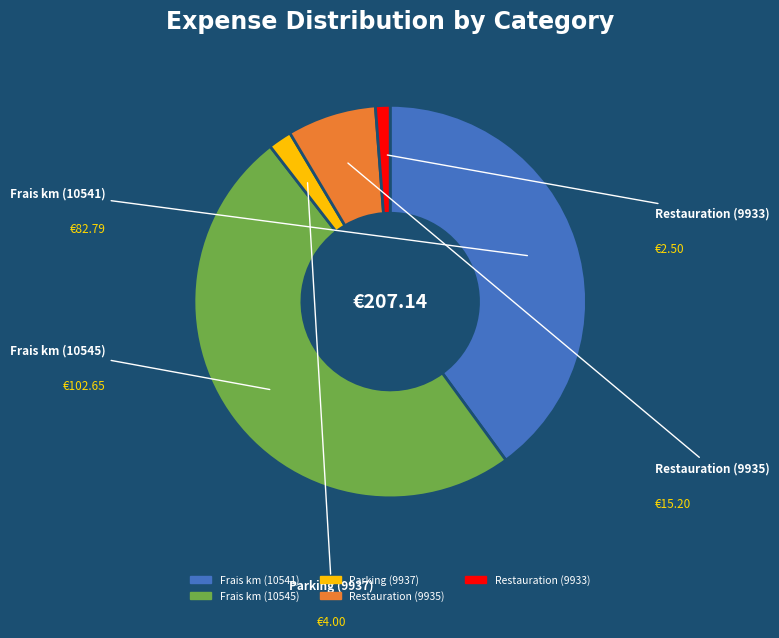

Does any single category account for the majority?

No